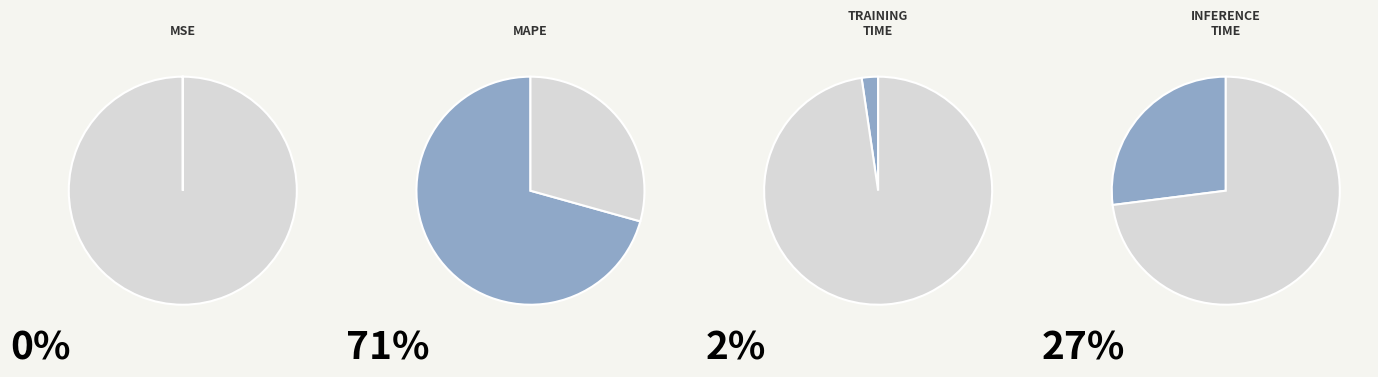

Between MAPE and Training Time, which is larger?

MAPE